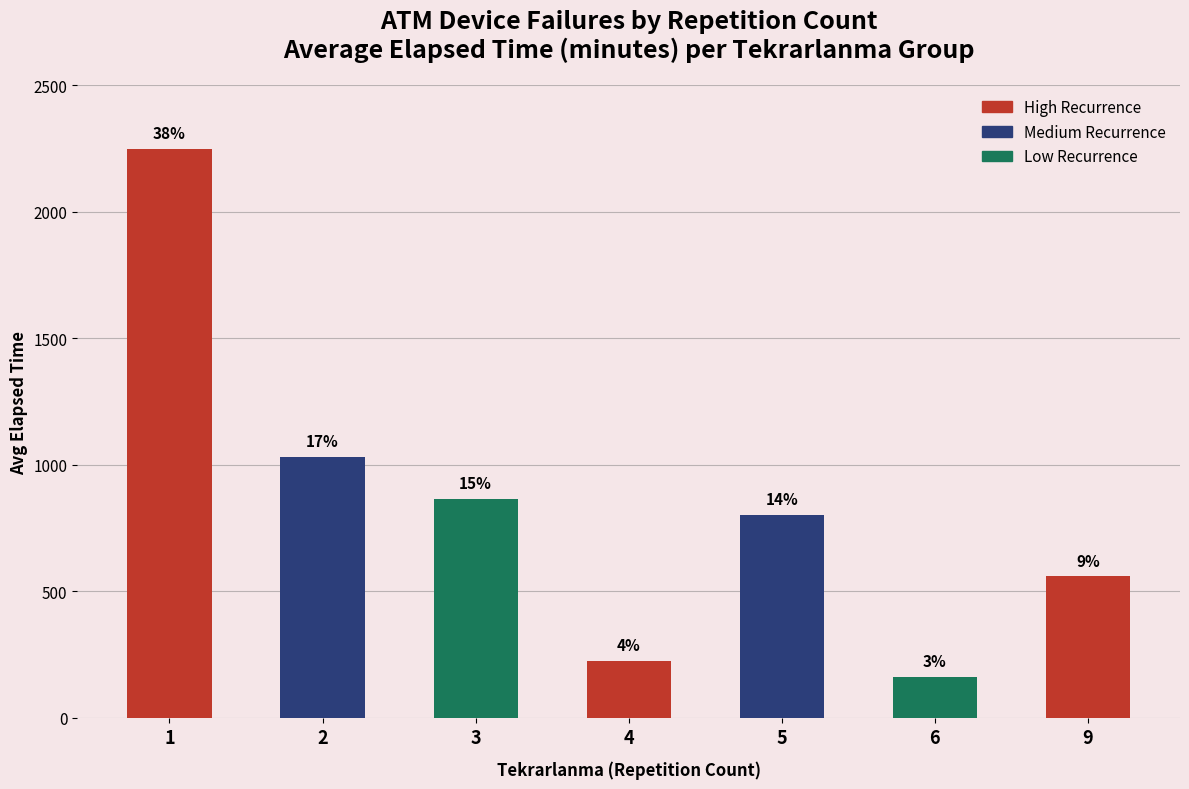

What is the value of the 2nd bar from the left?

1031